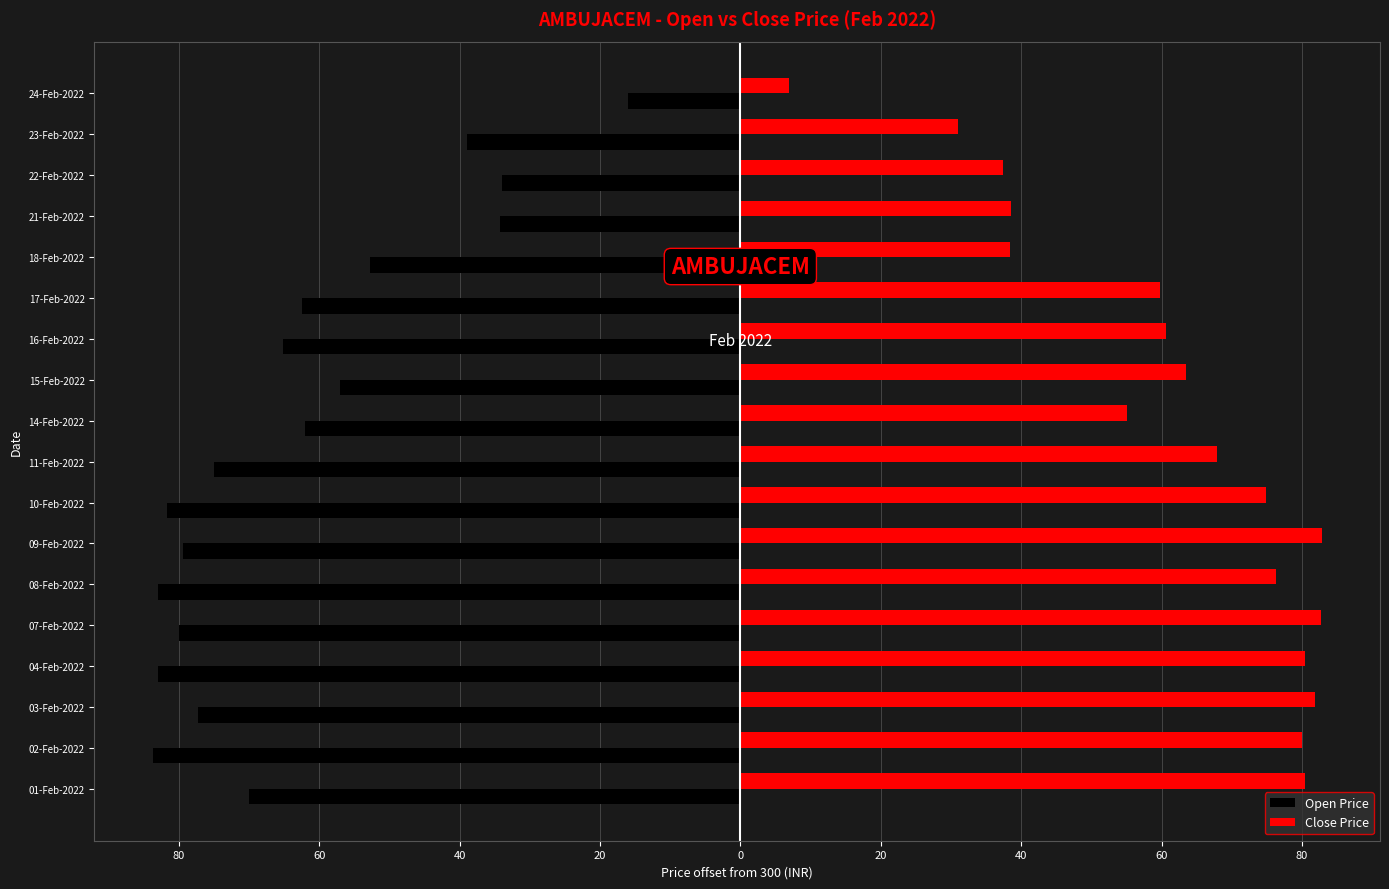

What are all the series names shown in the legend?

Open Price, Close Price